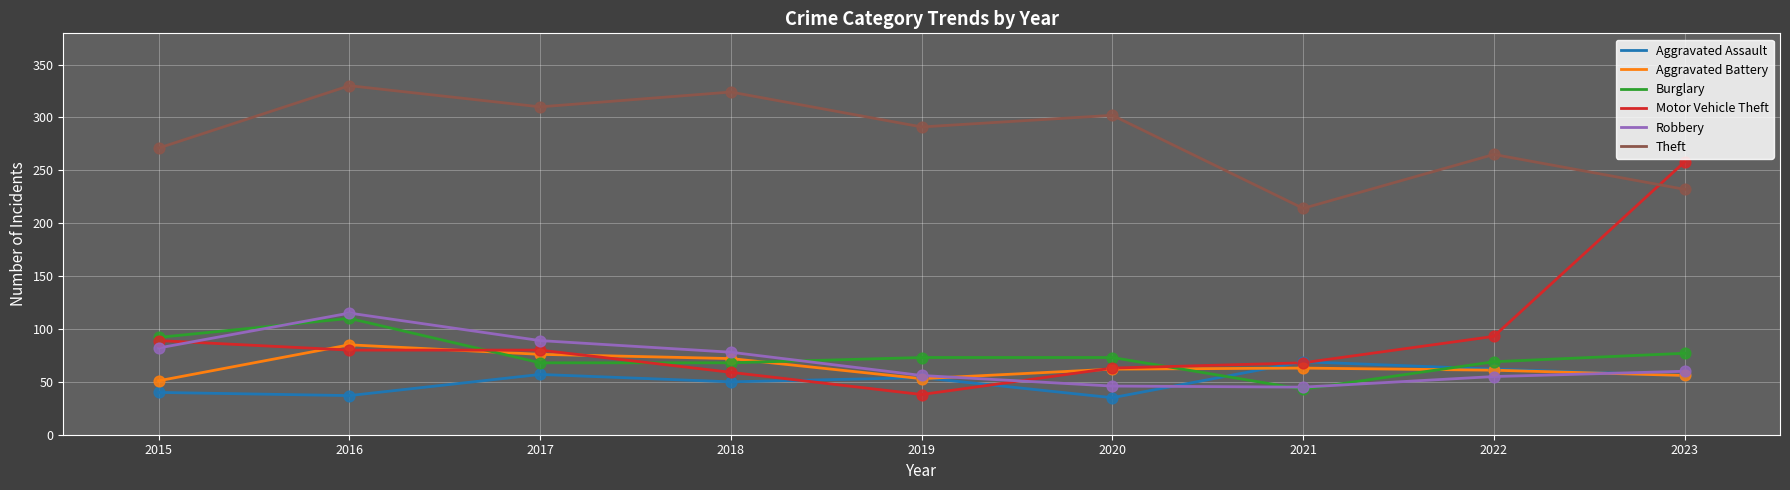

What is the total value across all series at 2023?

739